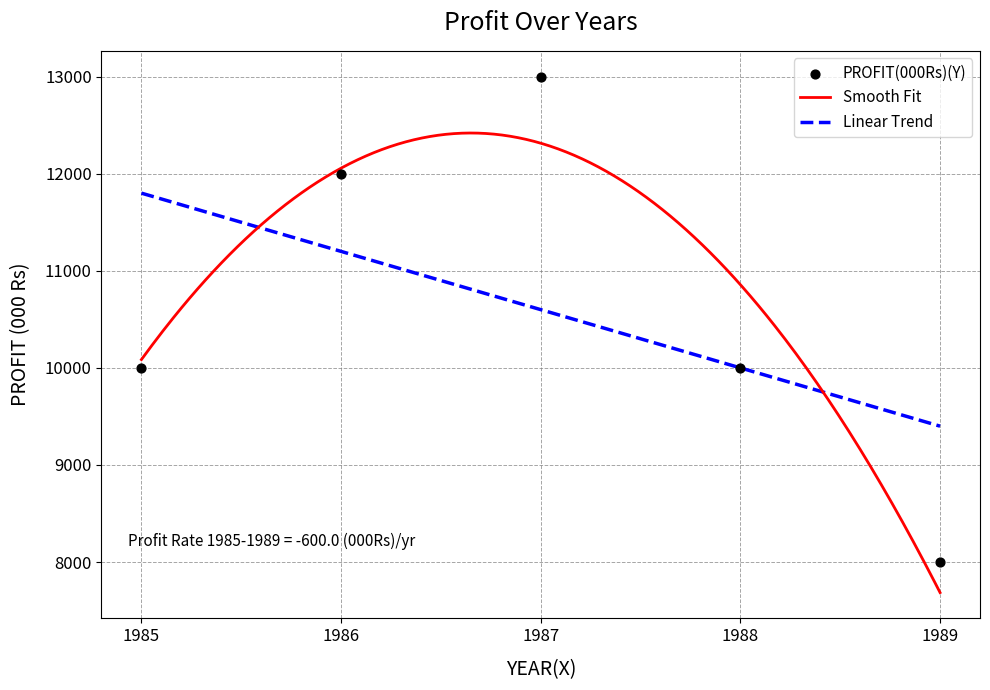

What is the ratio of the value at 1988 to the value at 1985?

1.0